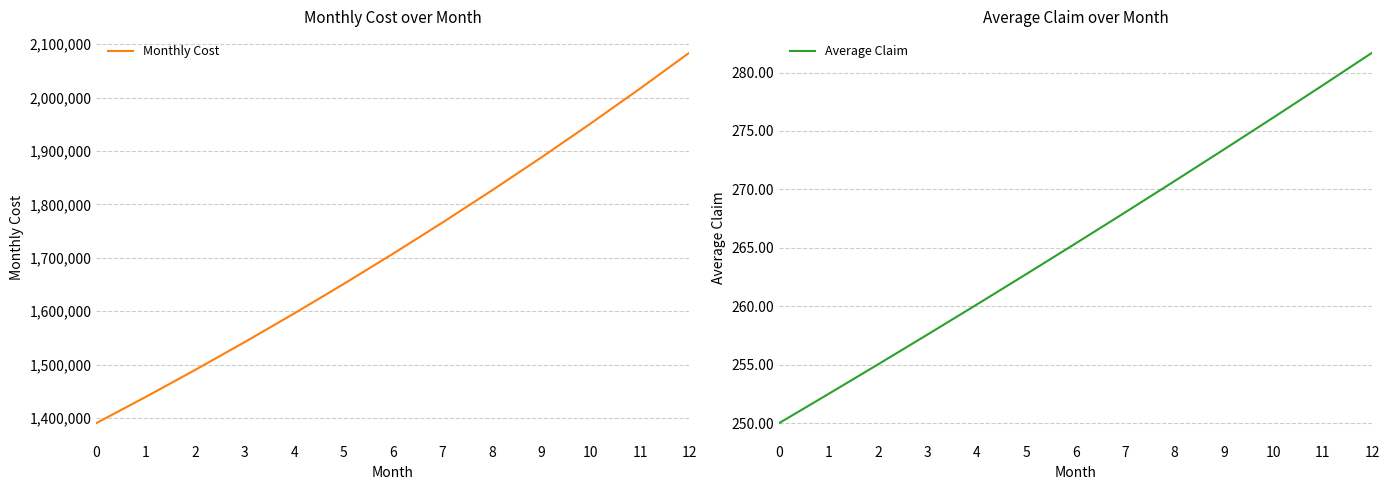

What is the highest value of the Average Claim series?

281.7